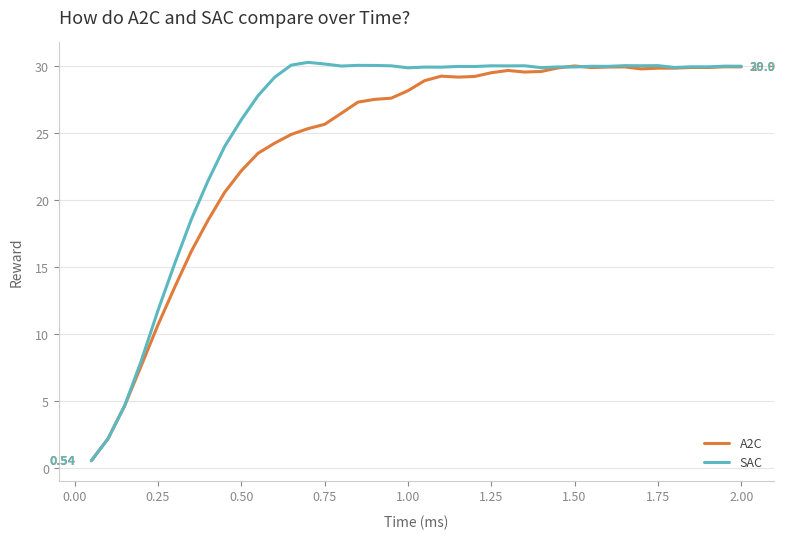

Which series has the largest total across all categories?

SAC